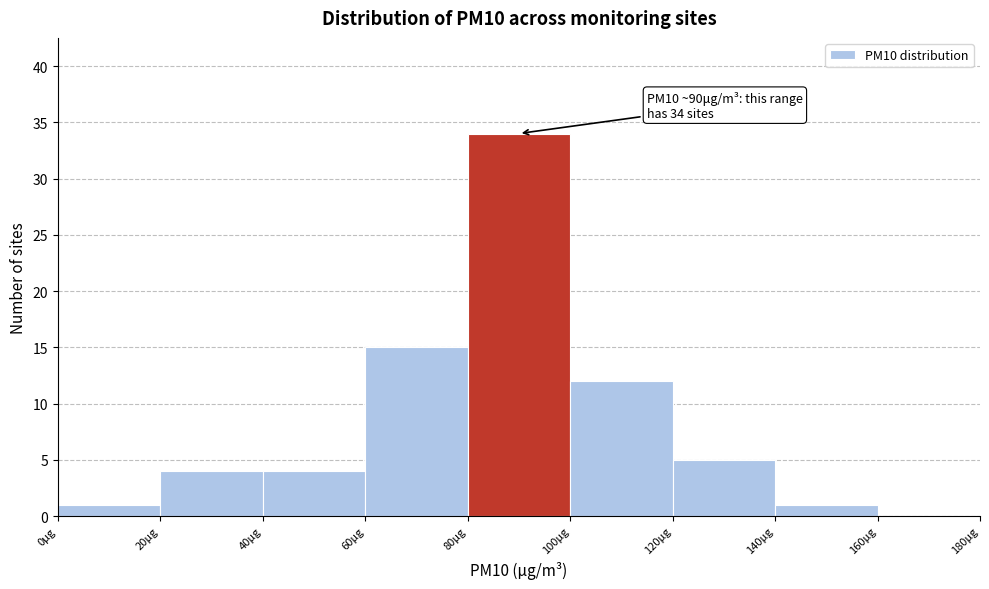

Over which range of the x-axis is the bar tallest?

80 to 100